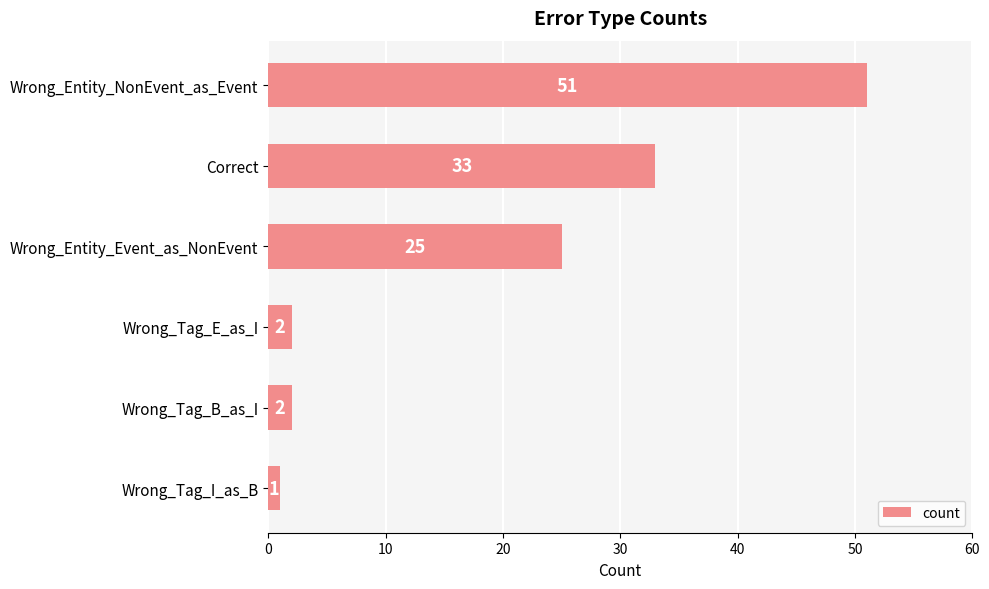

How many data points are less than 25?

3